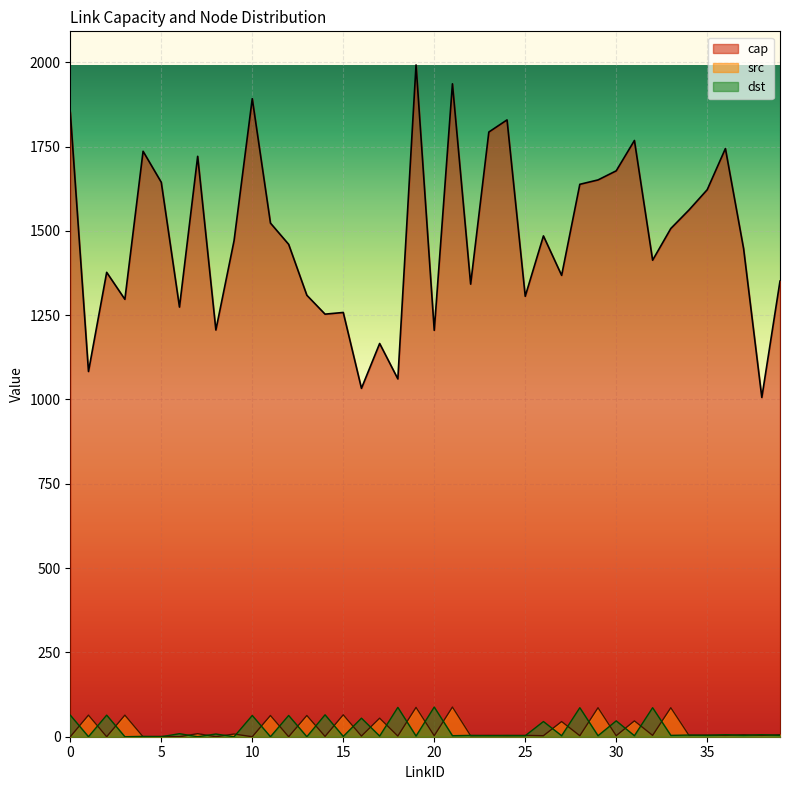

How many times do src and dst cross each other?

39